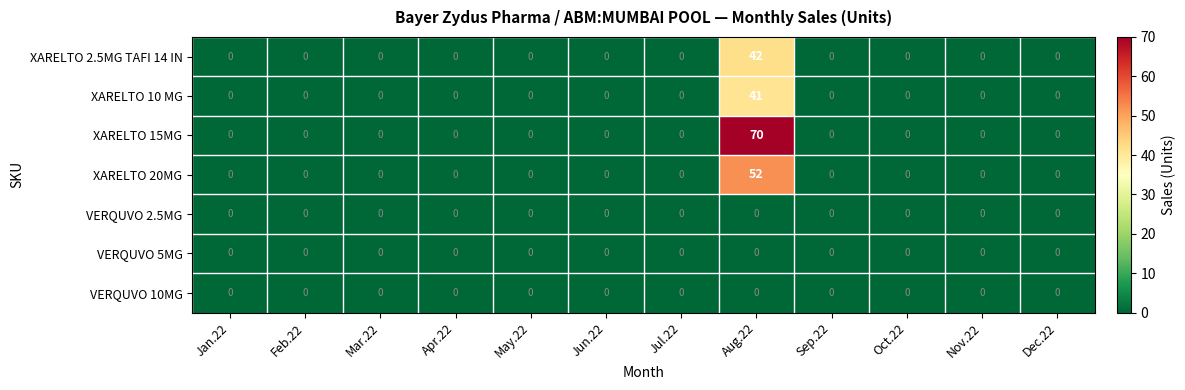

True or false: VERQUVO 2.5MG has a value of 0 at Oct.22.

True